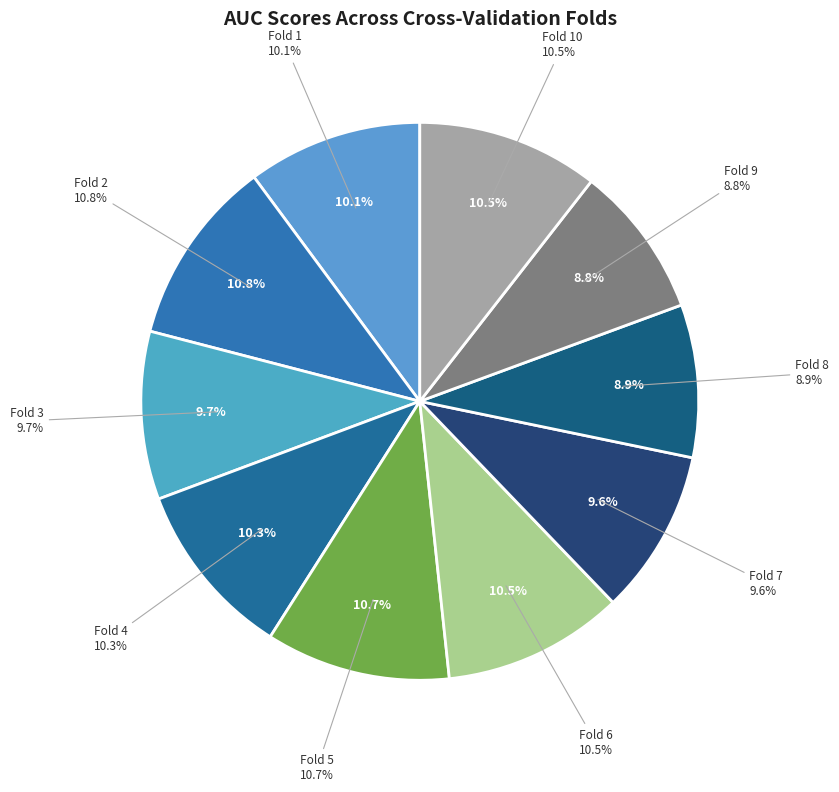

What percentage is NOT represented by Fold 10?

89.5%